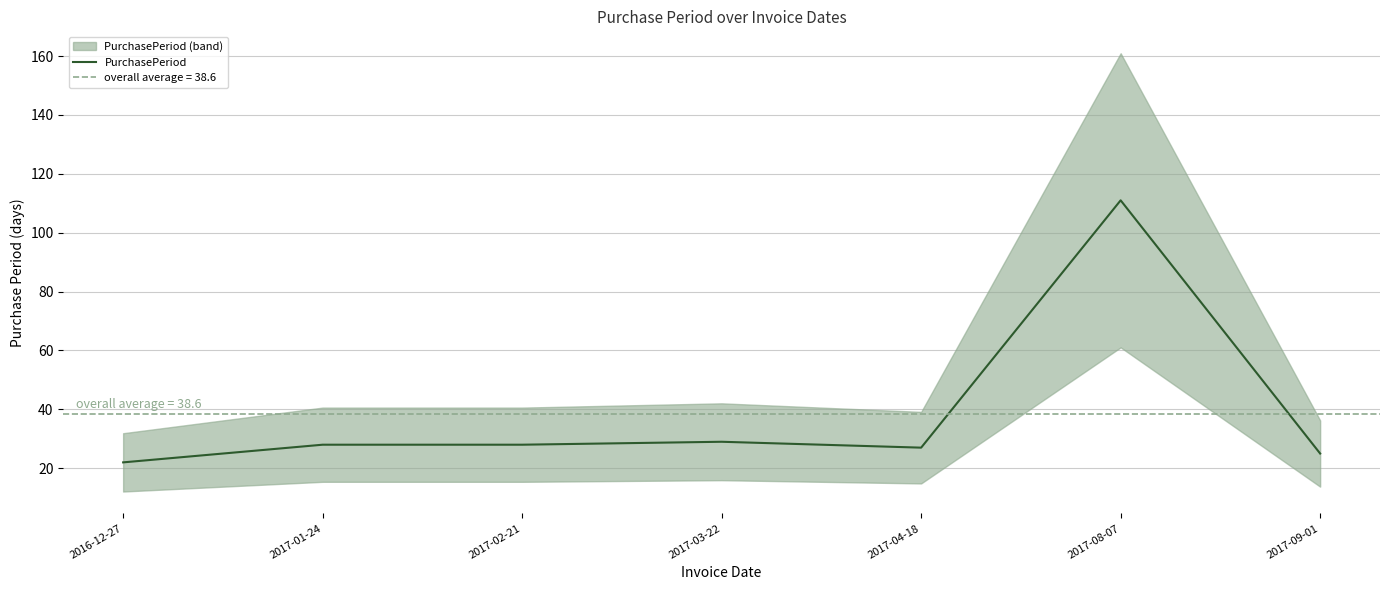

How many data points are above 28?

2